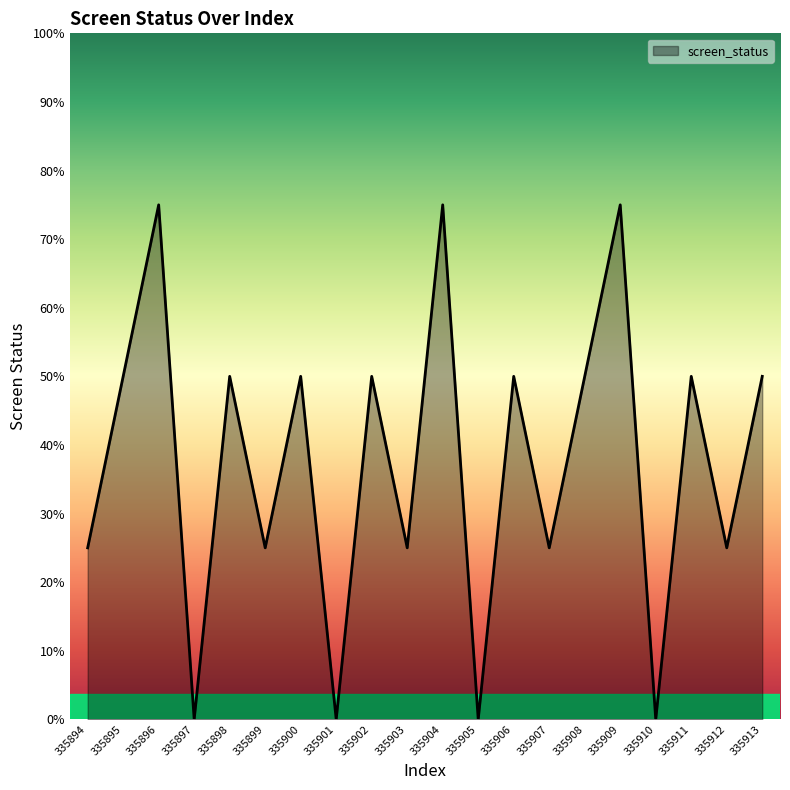

True or false: the data has more than 2 interior local peaks.

True